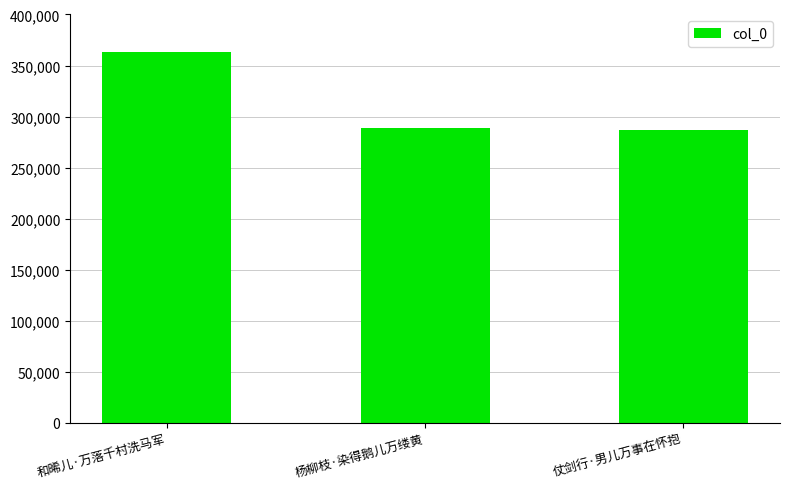

The chart shows a value of 381188 at 杨柳枝·染得鹅儿万缕黄. True or false?

False